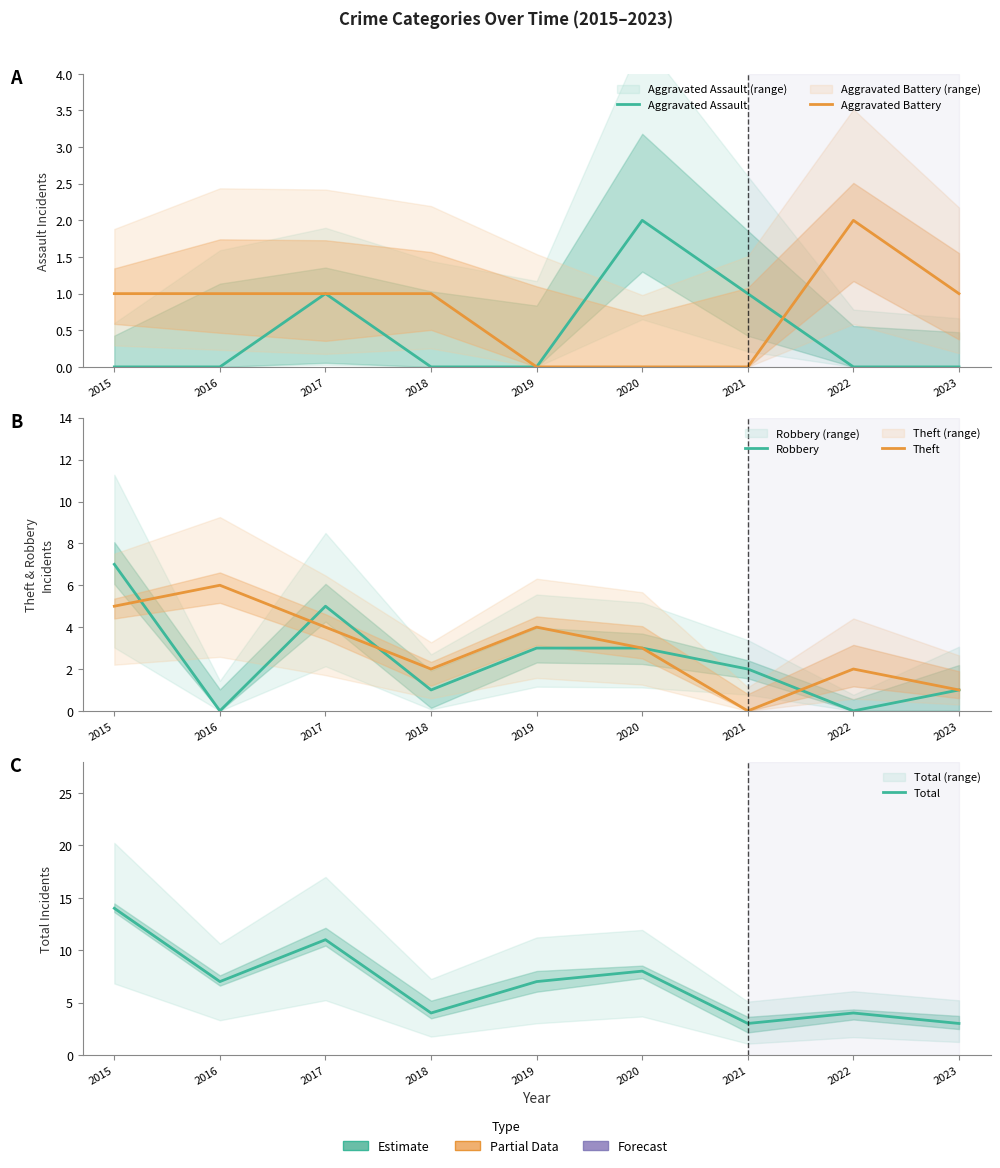

What is the difference between the maximum and minimum values in the Aggravated Assault series?

2